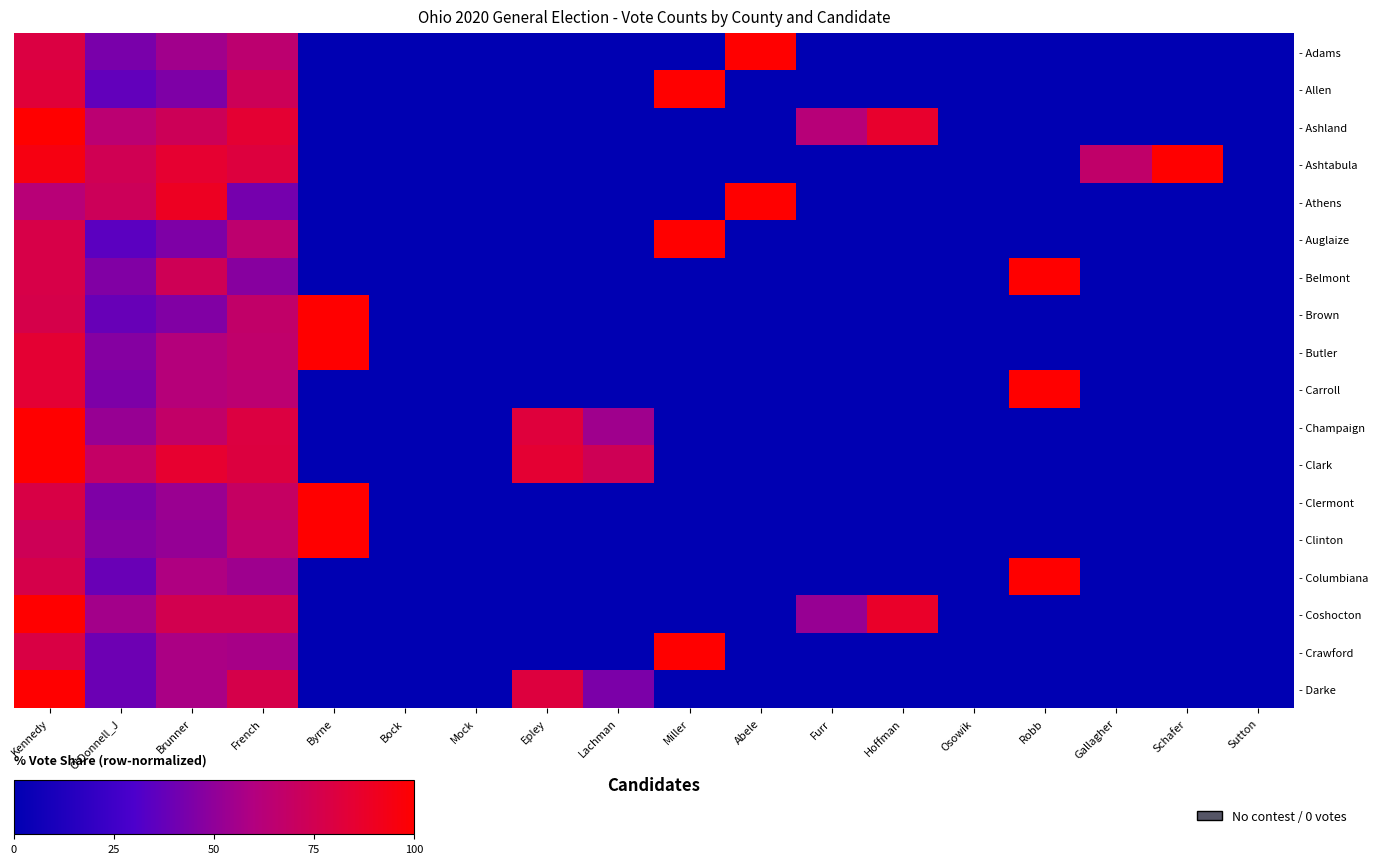

At Schafer, list the series in order from smallest to largest.

- Adams, - Allen, - Ashland, - Athens, - Auglaize, - Belmont, - Brown, - Butler, - Carroll, - Champaign, - Clark, - Clermont, - Clinton, - Columbiana, - Coshocton, - Crawford, - Darke, - Ashtabula